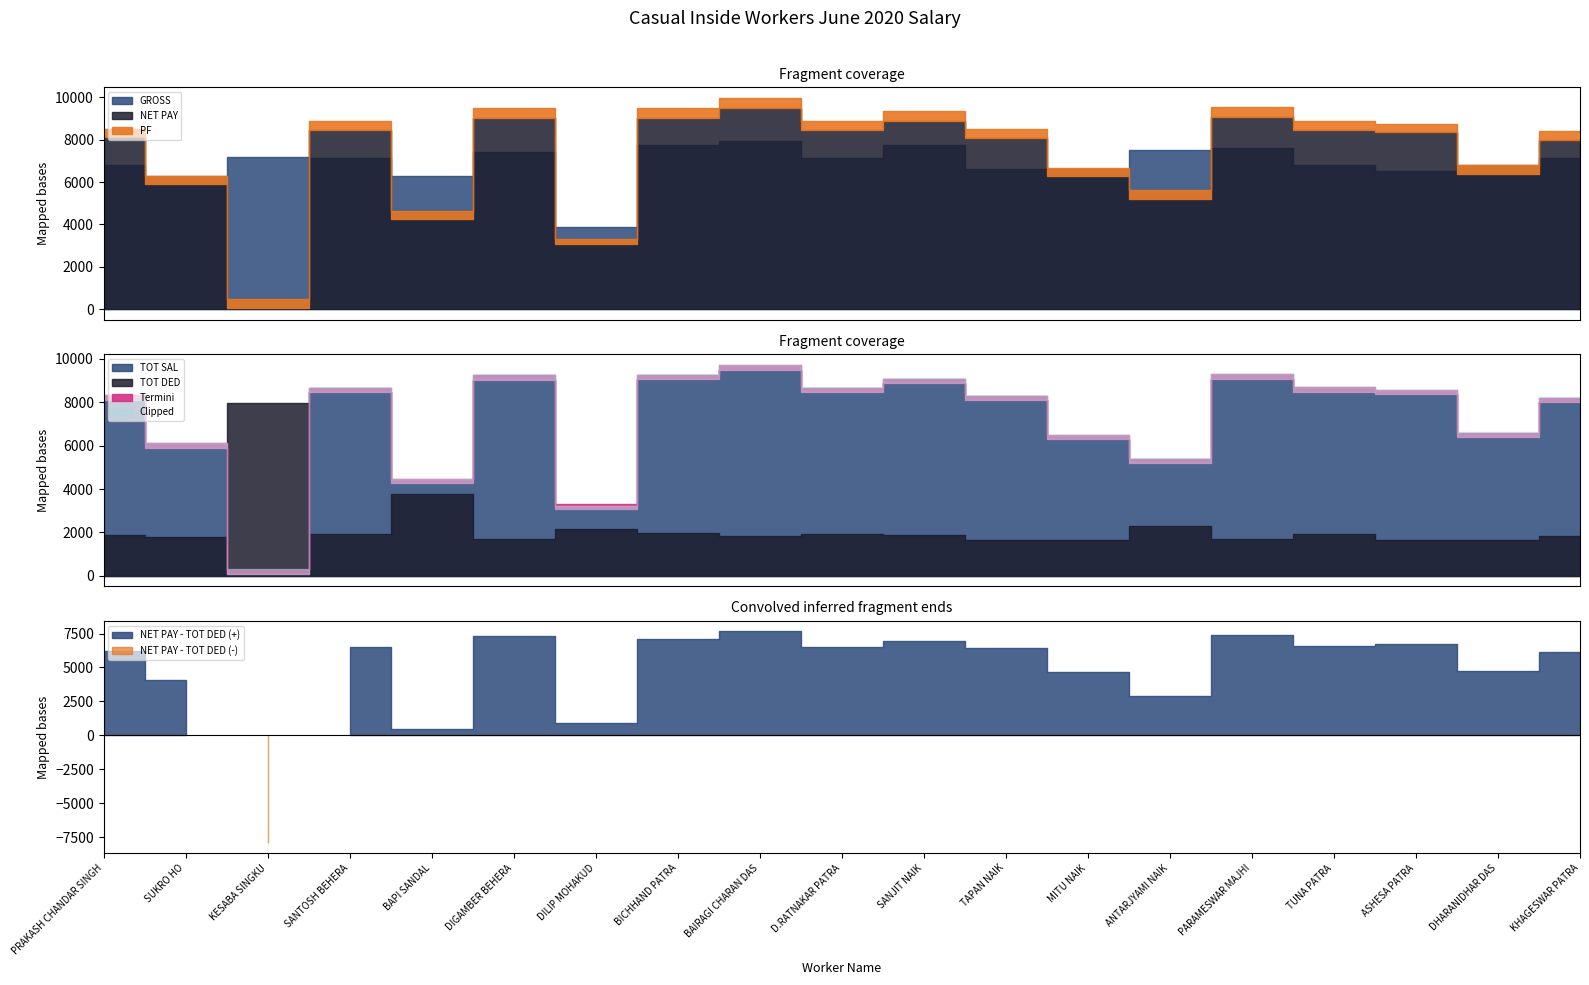

Which series has the largest total across all categories?

TOT SAL